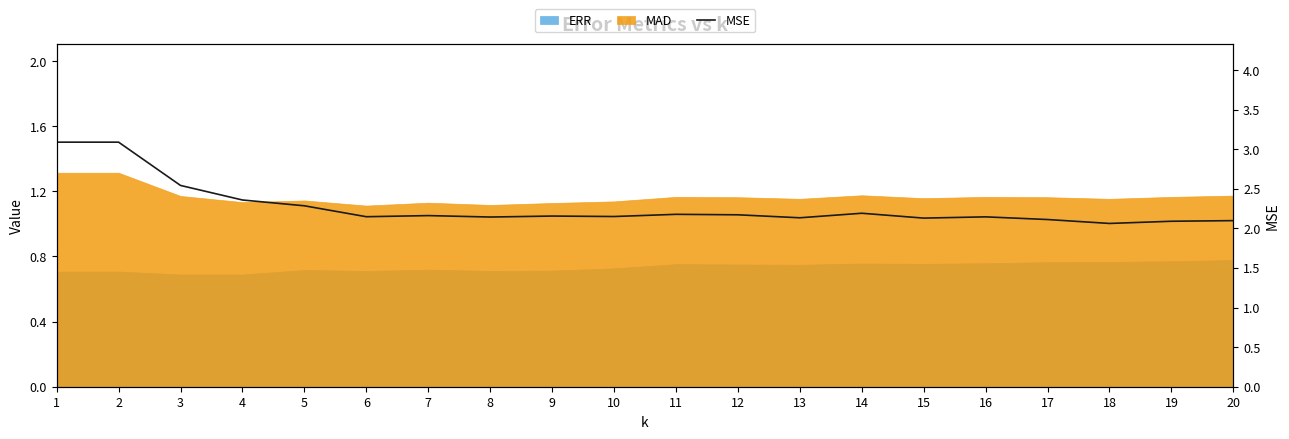

At which label is the value closest to 2?

18